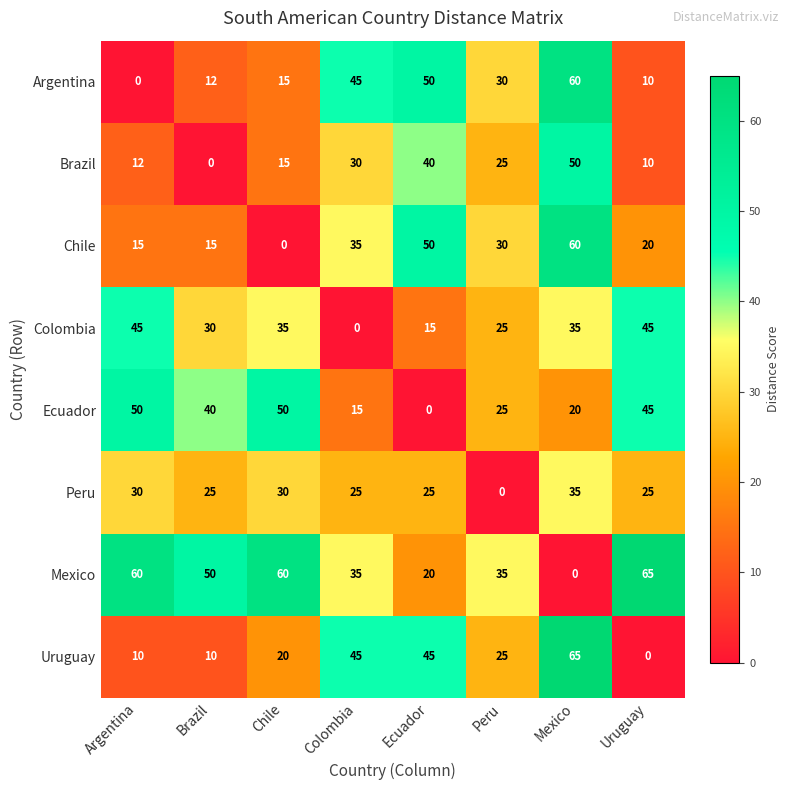

At how many categories does at least one series exceed 15?

8